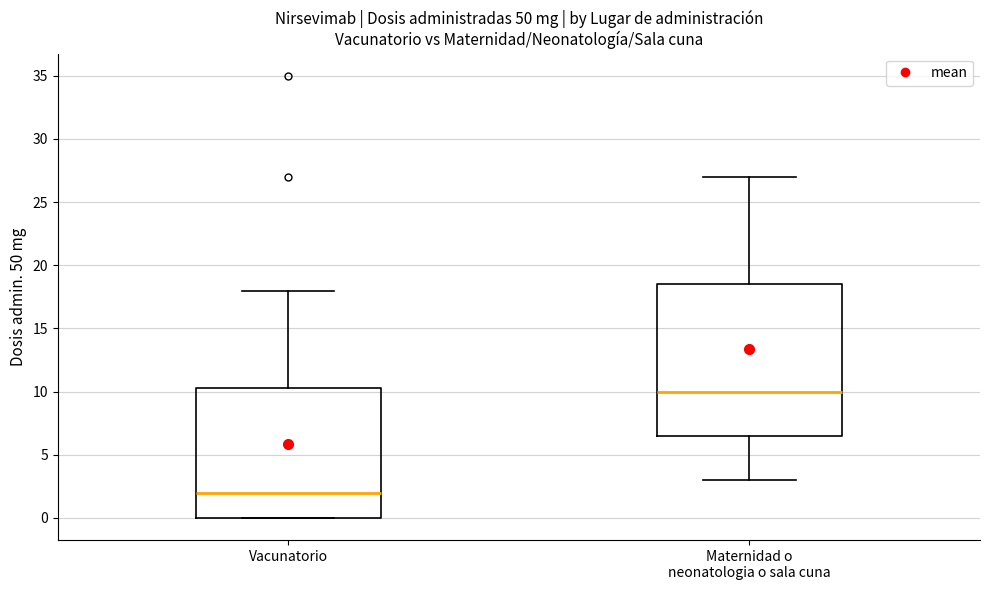

Which box's median line is the lowest?

Vacunatorio